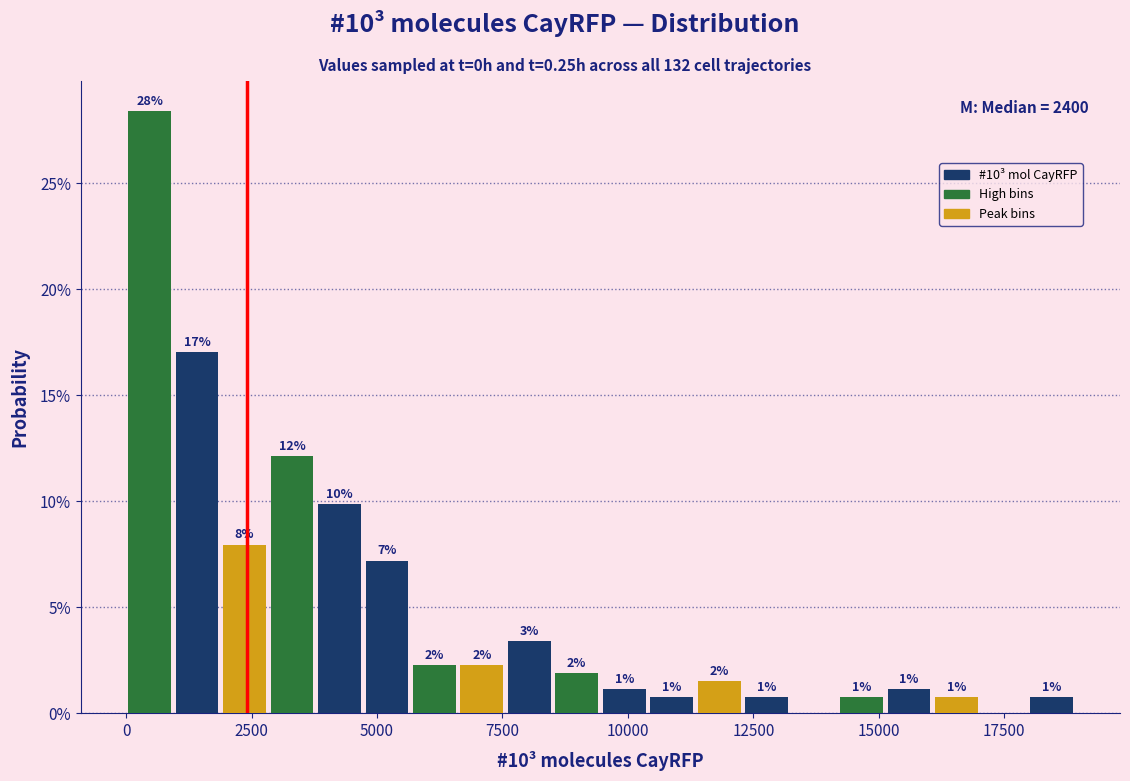

Around what value on the x-axis is the tallest bar? Give the approximate position of its centre, as read against the axis.

500